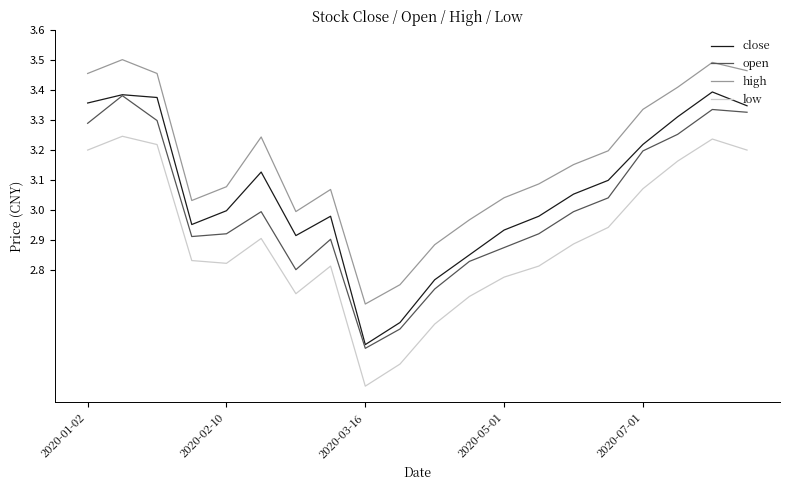

List the series in order of their overall mean, lowest first.

low, open, close, high